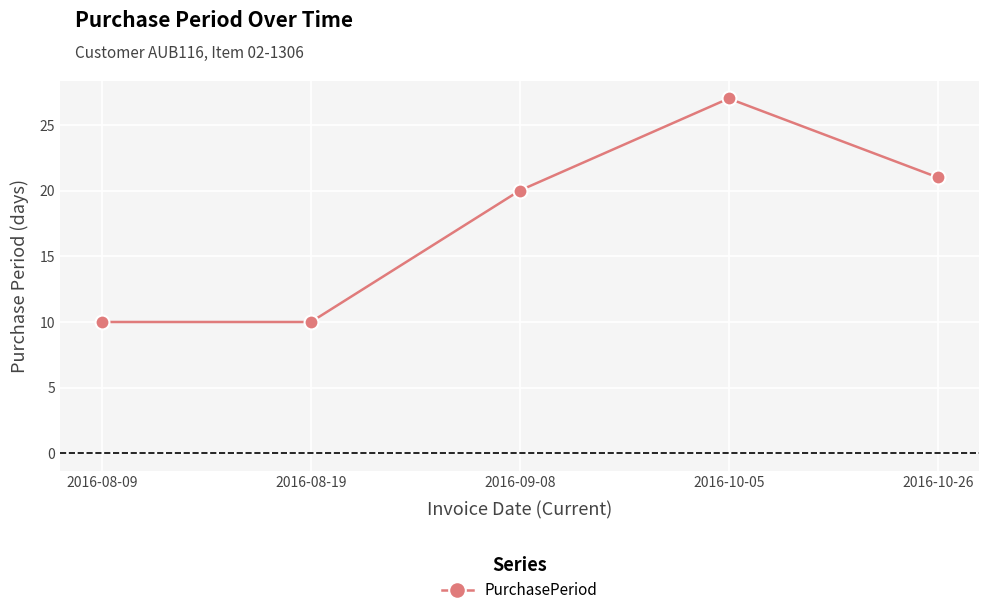

Reading left to right, extract all data points from this chart.

10	10	20	27	21